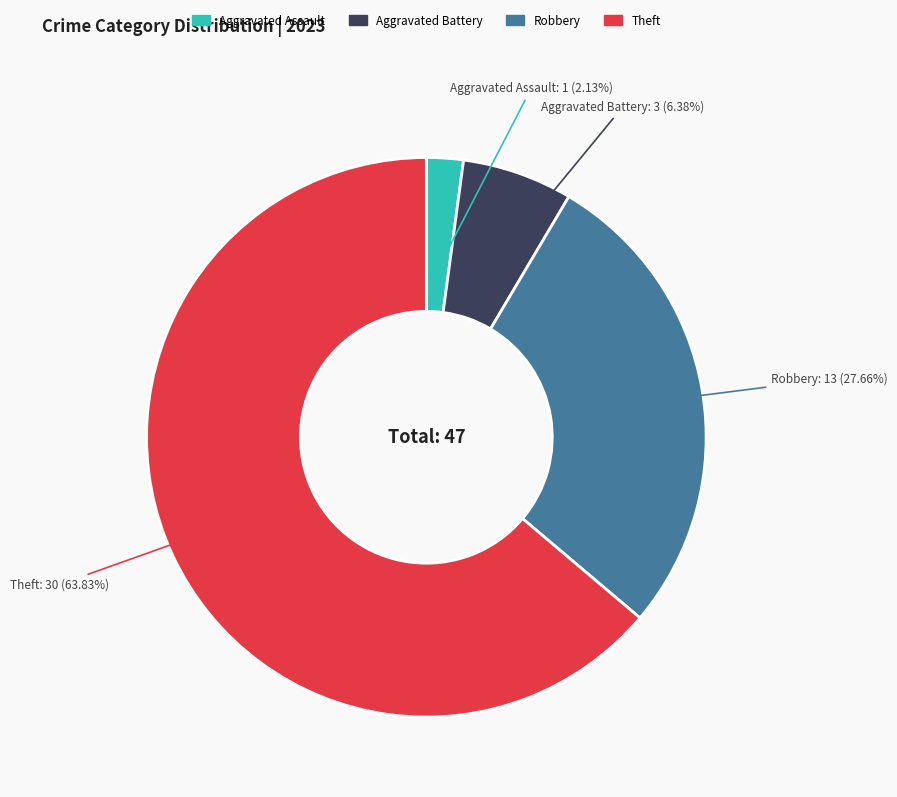

Is there a majority slice in this chart?

Yes